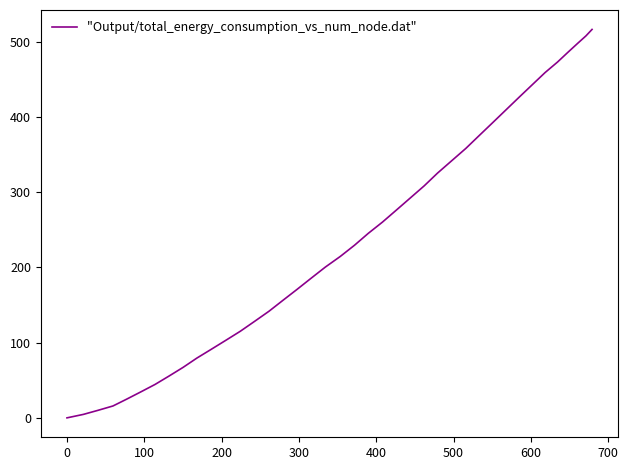

What is the difference between the maximum and minimum values?

516.3